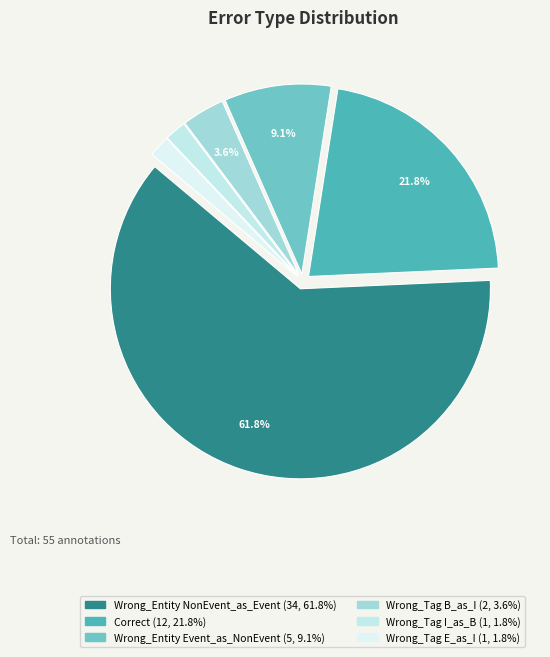

Count the number of slices in the pie.

6